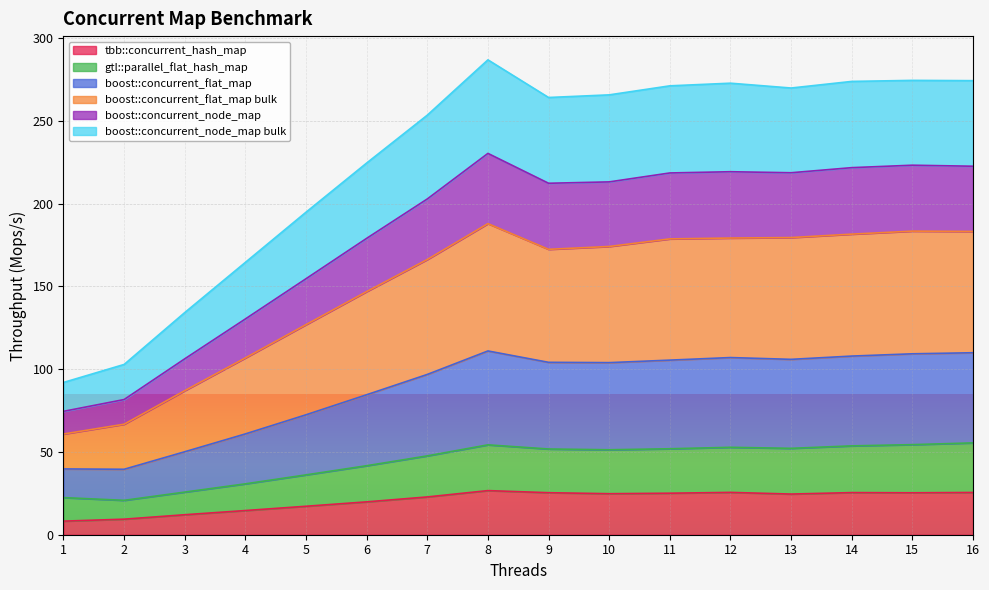

What is the minimum value for tbb::concurrent_hash_map?

8.2